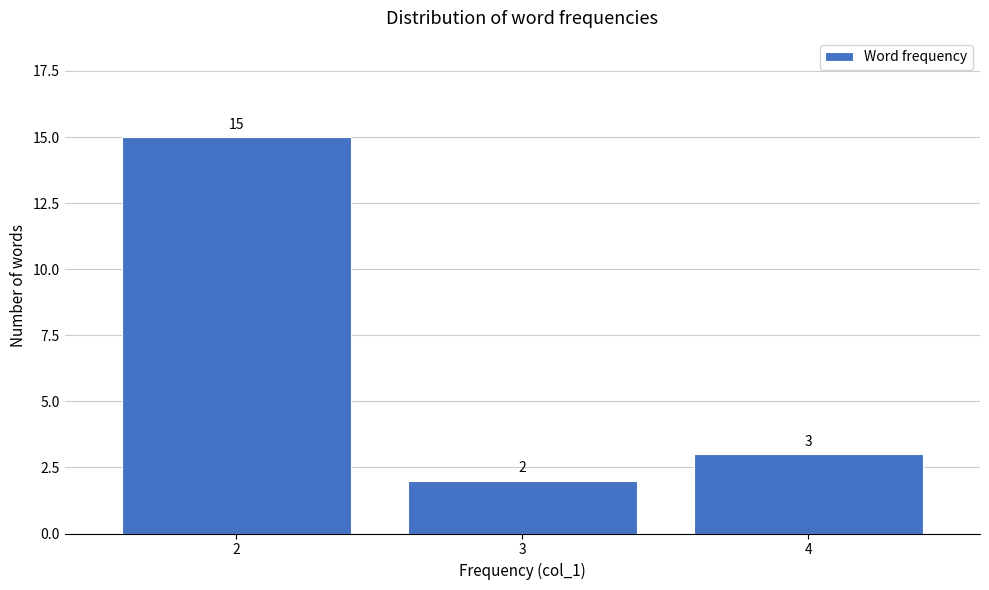

Reading right to left, extract all data points from this chart.

3	2	15